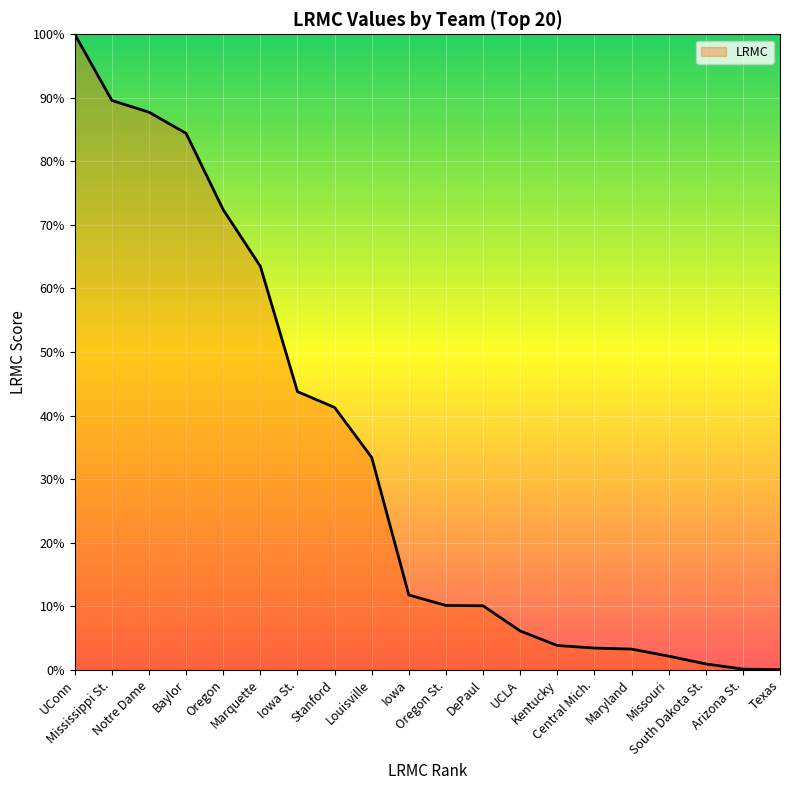

Which label corresponds to the largest value in the chart?

UConn